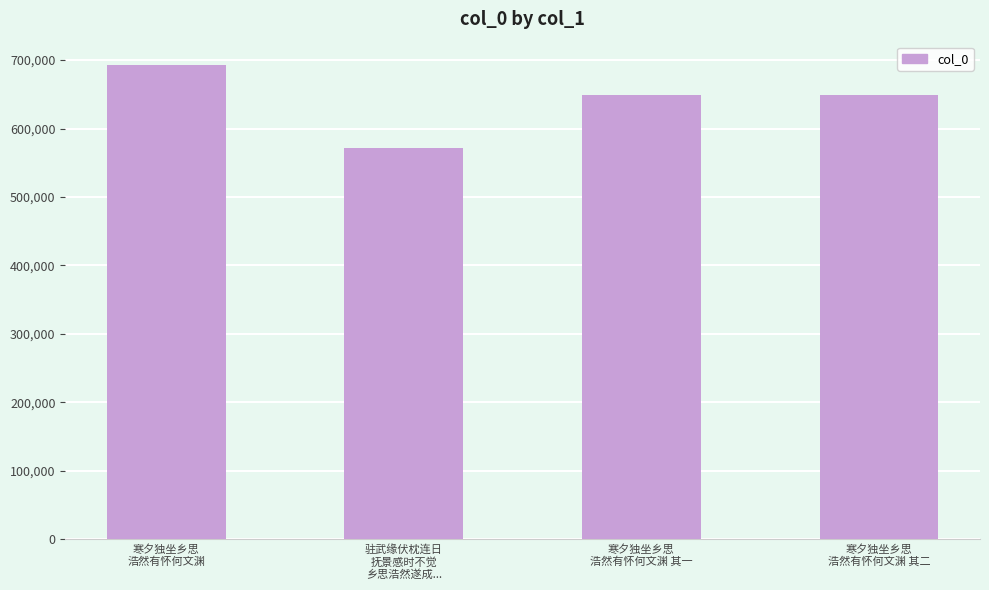

What is the minimum value shown in the chart?

571016